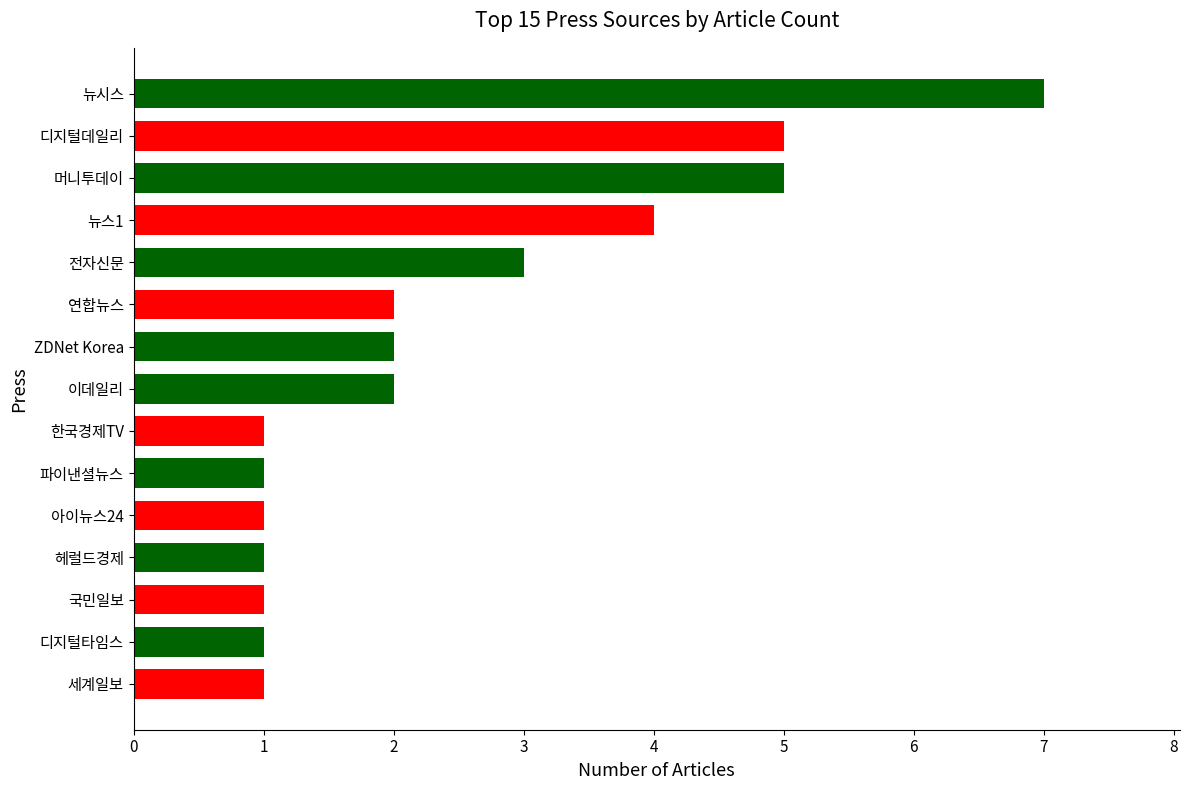

Reading top to bottom, transcribe all the data shown in this chart.

7	5	5	4	3	2	2	2	1	1	1	1	1	1	1